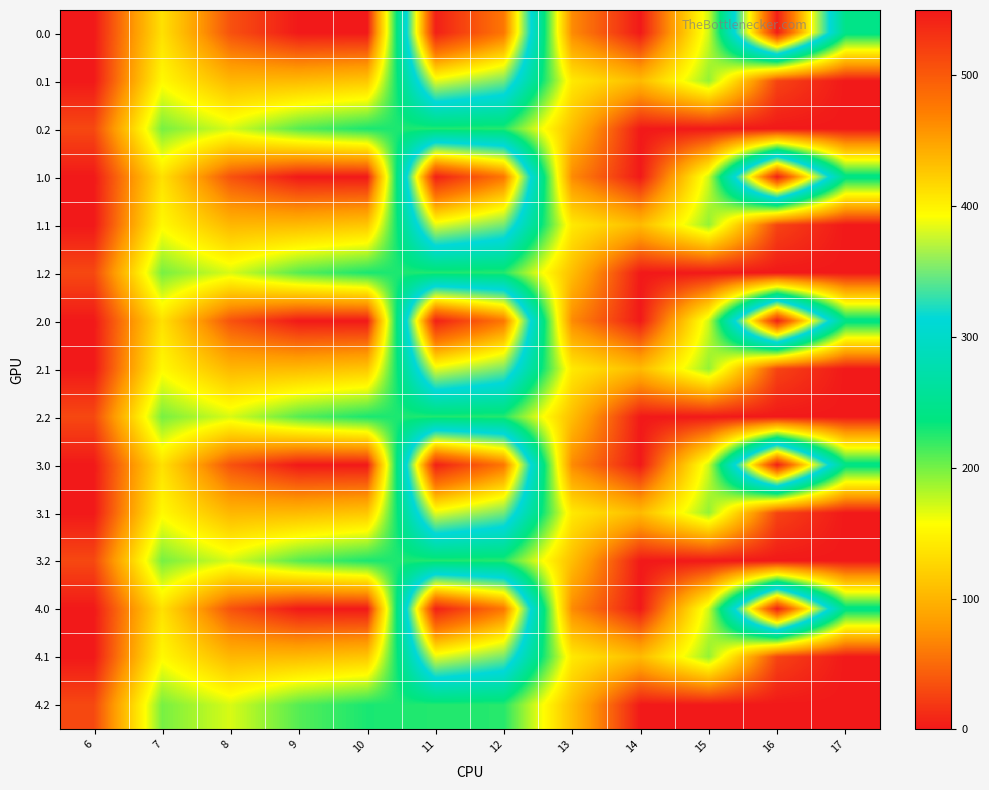

What is the greatest value displayed?

545.4